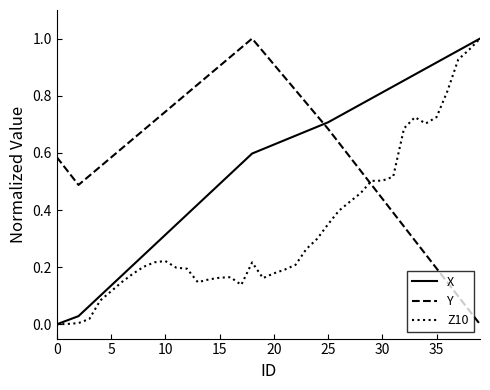

True or false: Y and X cross at least once.

True